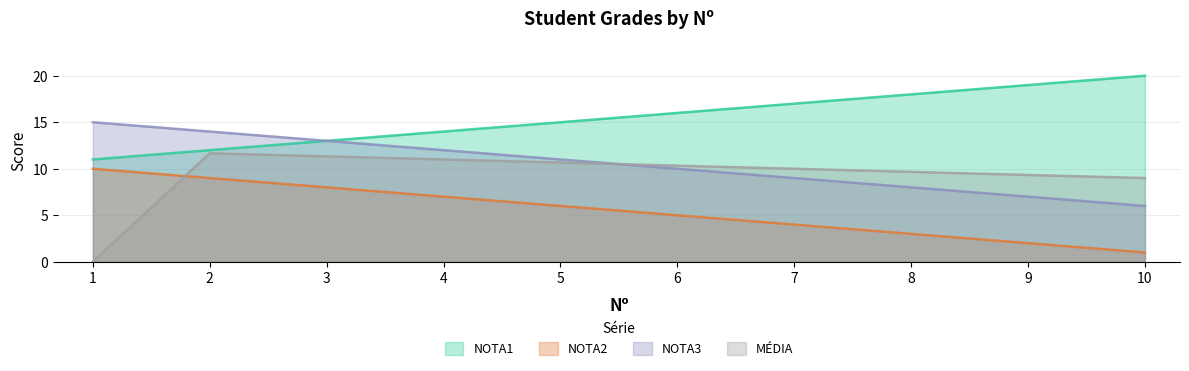

Count the number of categories in the chart.

10